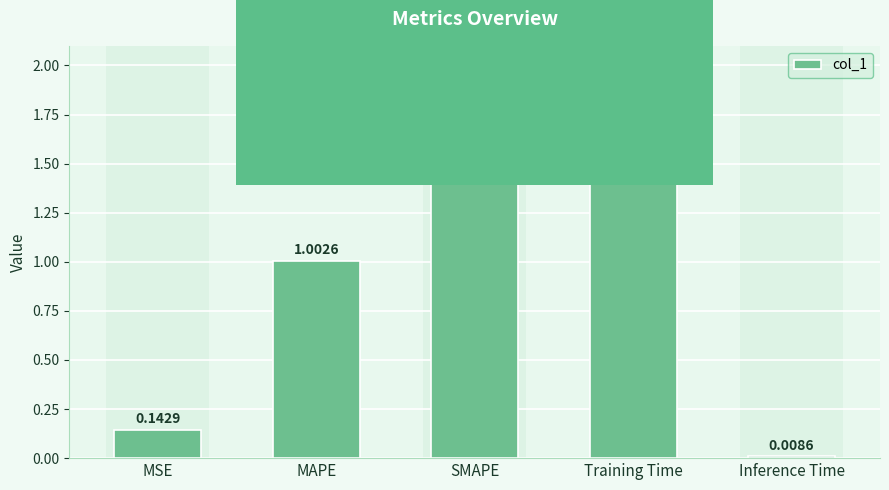

What is the average value?

0.9